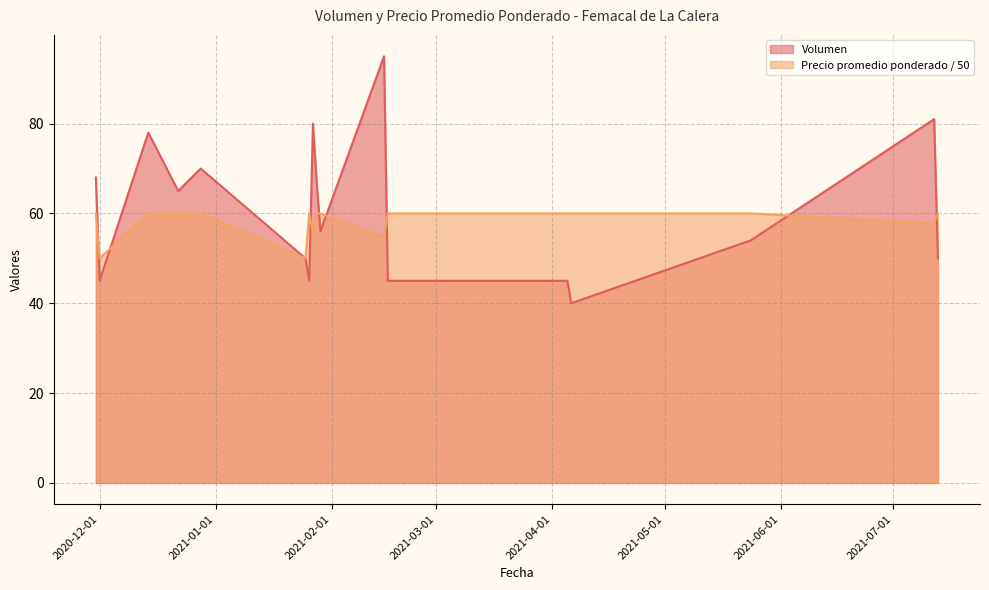

After their last crossing, which series has the higher values: Volumen or Precio promedio ponderado?

Precio promedio ponderado